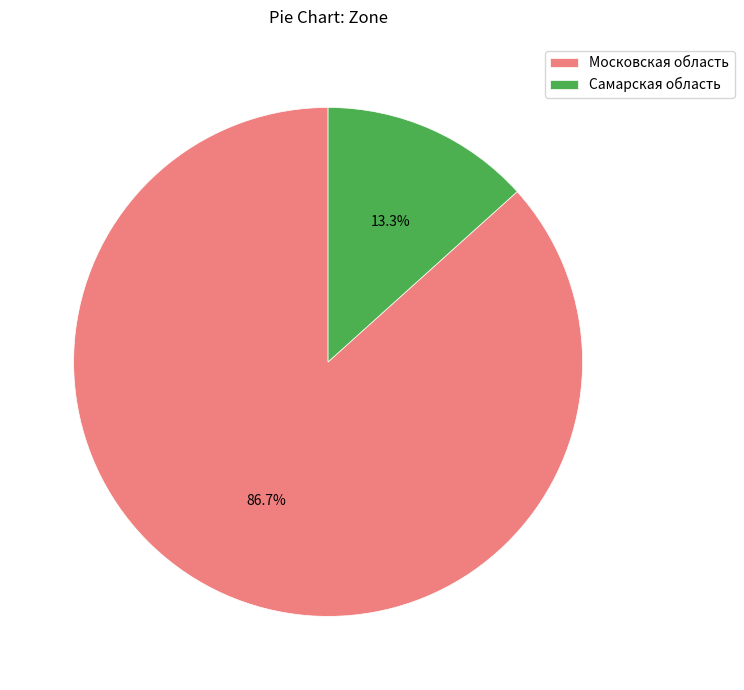

To the nearest percent, what portion does Самарская область represent?

13%